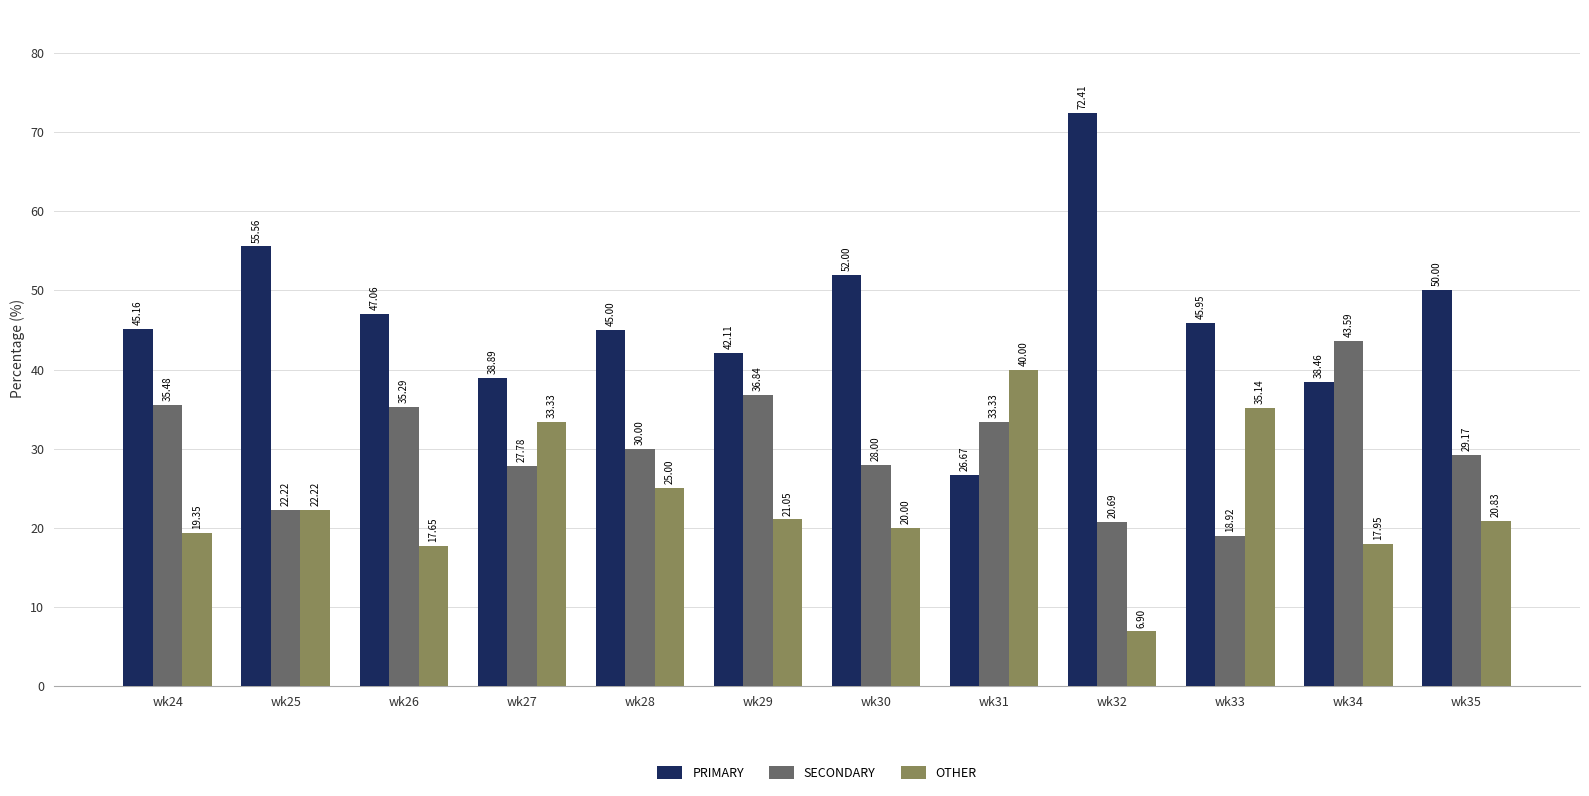

At how many categories does at least one series exceed 30?

12